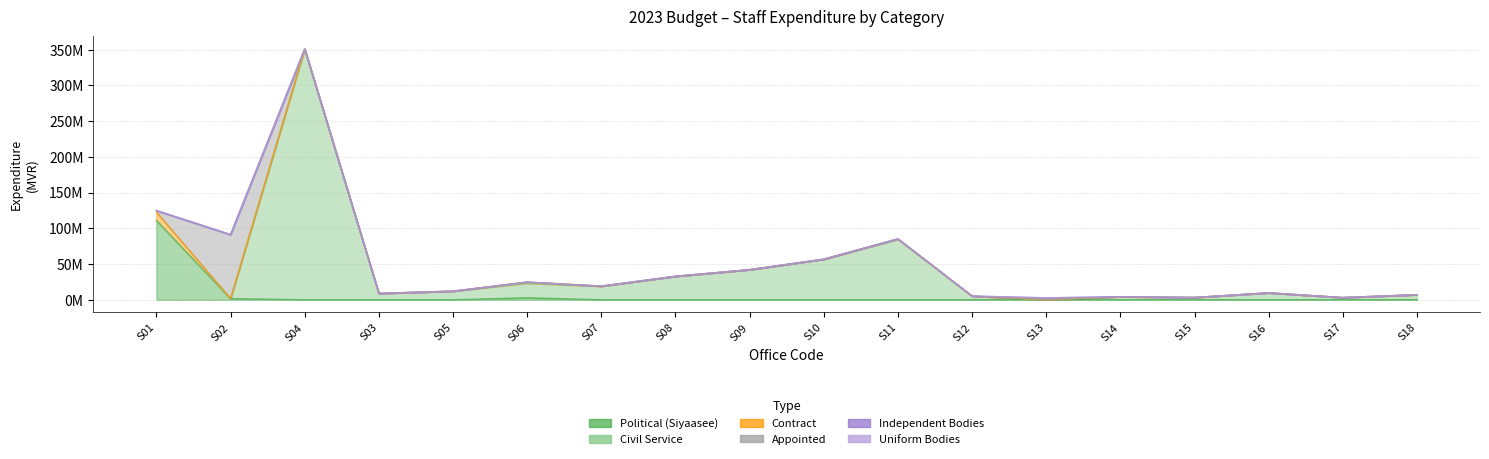

Count the number of data series in this chart.

6